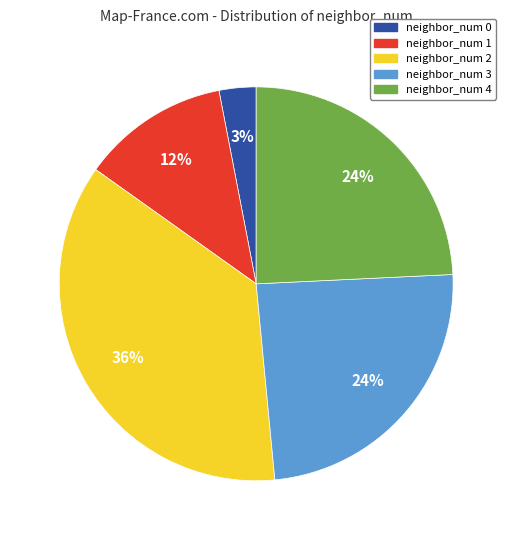

How many slices are in this pie chart?

5